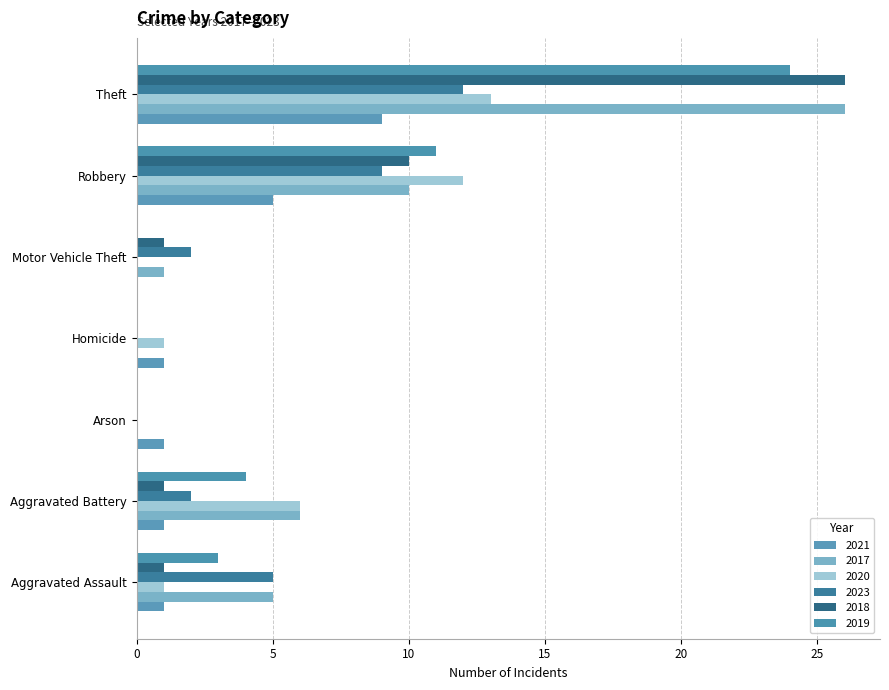

Reading left to right, extract all data points from this chart.

2021: Aggravated Assault=1	Aggravated Battery=1	Arson=1	Homicide=1	Motor Vehicle Theft=0	Robbery=5	Theft=9
2017: Aggravated Assault=5	Aggravated Battery=6	Arson=0	Homicide=0	Motor Vehicle Theft=1	Robbery=10	Theft=26
2020: Aggravated Assault=1	Aggravated Battery=6	Arson=0	Homicide=1	Motor Vehicle Theft=0	Robbery=12	Theft=13
2023: Aggravated Assault=5	Aggravated Battery=2	Arson=0	Homicide=0	Motor Vehicle Theft=2	Robbery=9	Theft=12
2018: Aggravated Assault=1	Aggravated Battery=1	Arson=0	Homicide=0	Motor Vehicle Theft=1	Robbery=10	Theft=26
2019: Aggravated Assault=3	Aggravated Battery=4	Arson=0	Homicide=0	Motor Vehicle Theft=0	Robbery=11	Theft=24